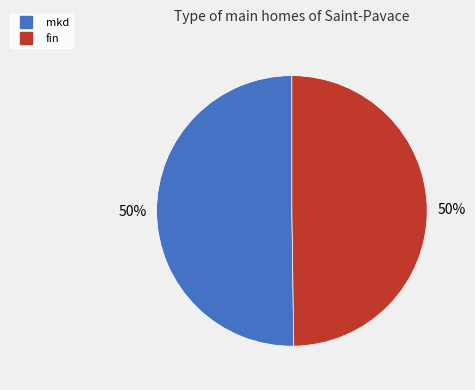

To the nearest percent, what portion does fin represent?

50%